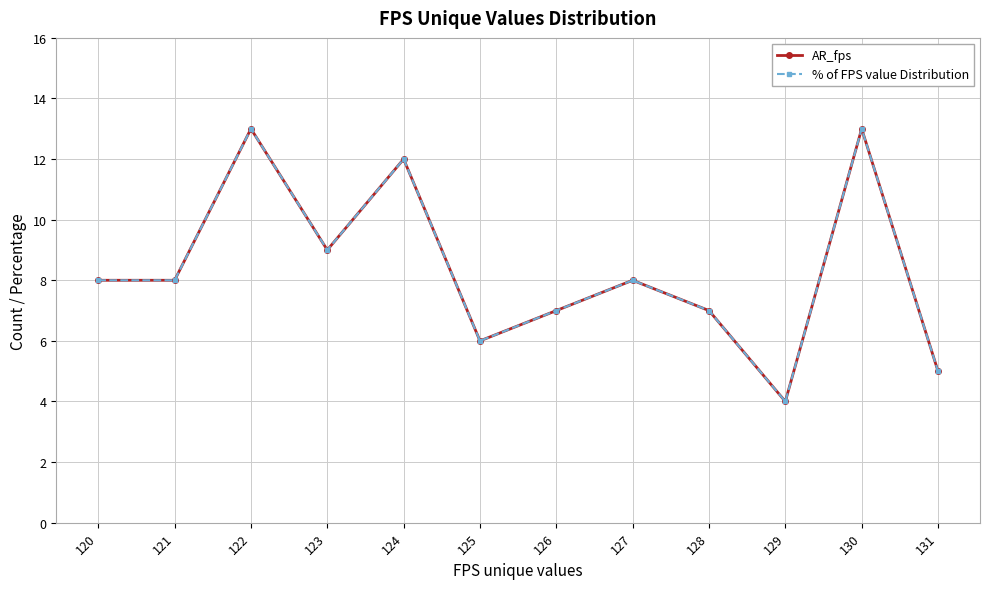

What is the smallest value displayed?

4